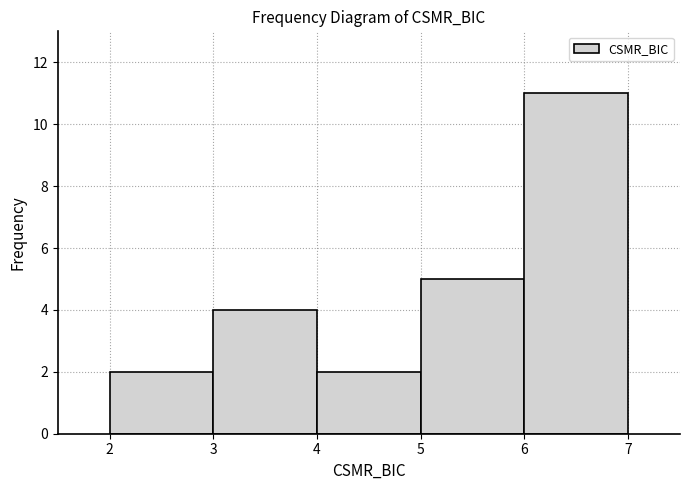

Reading left to right, transcribe this chart: for each bar, give the range it covers on the x-axis and its height. The values are not printed on the chart, so give them approximately, as read against the axis.

2 to 3: 2
3 to 4: 4
4 to 5: 2
5 to 6: 5
6 to 7: 11